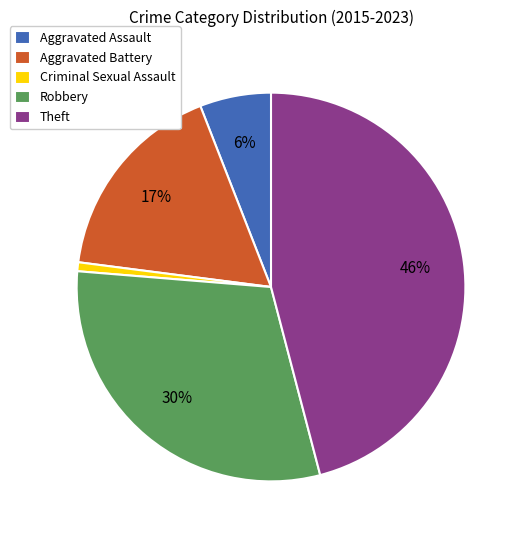

What percentage is the Criminal Sexual Assault slice, to the nearest percent?

1%